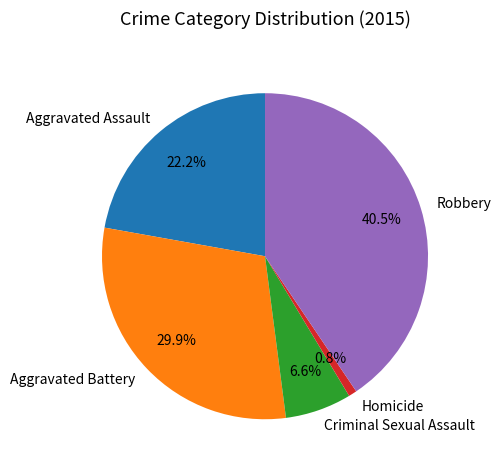

True or false: Aggravated Battery accounts for 30% of the total.

True